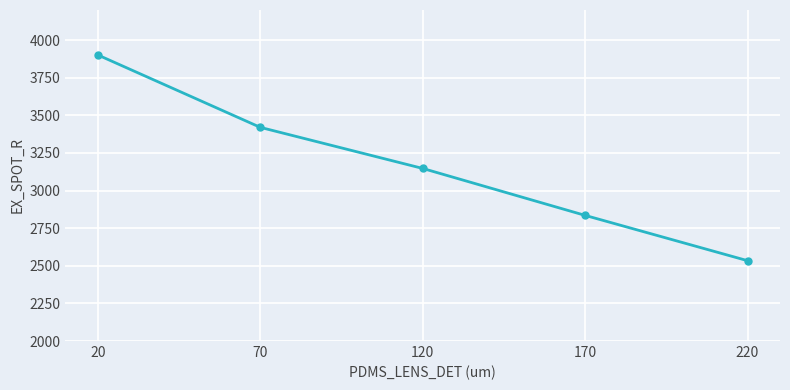

Count the number of data series in this chart.

1